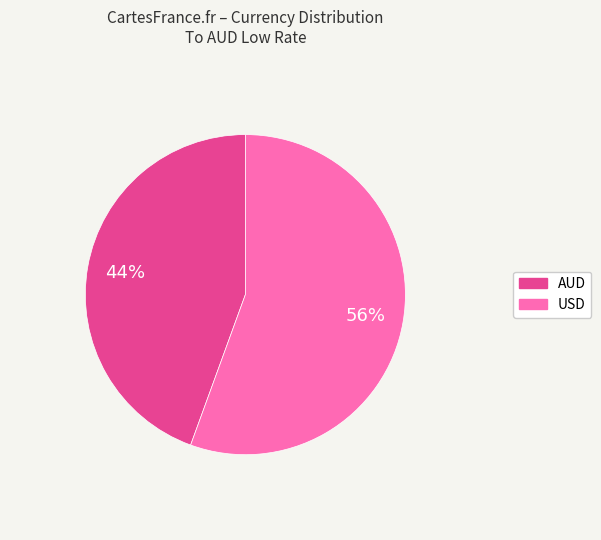

What is the largest slice in the pie chart?

USD